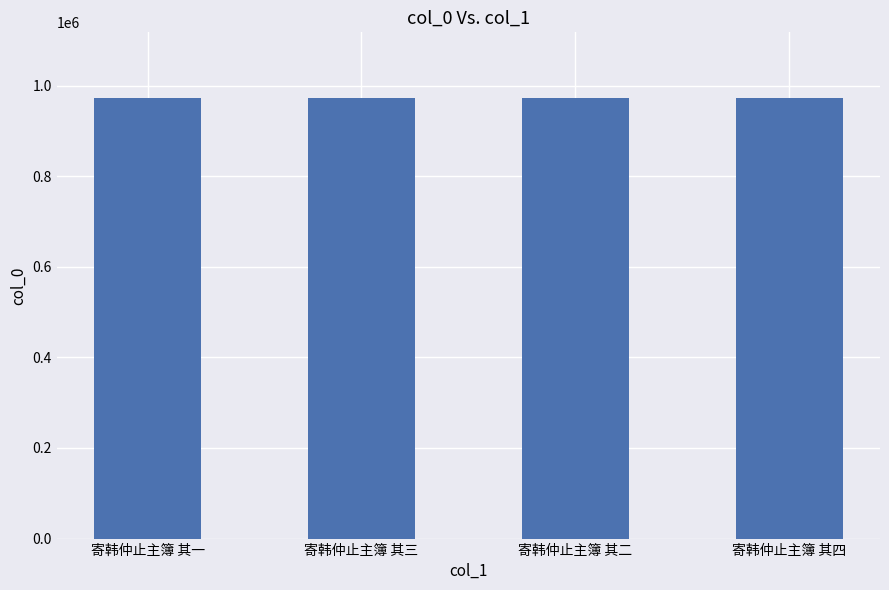

What is the change in value from 寄韩仲止主簿 其一 to 寄韩仲止主簿 其三?

-3